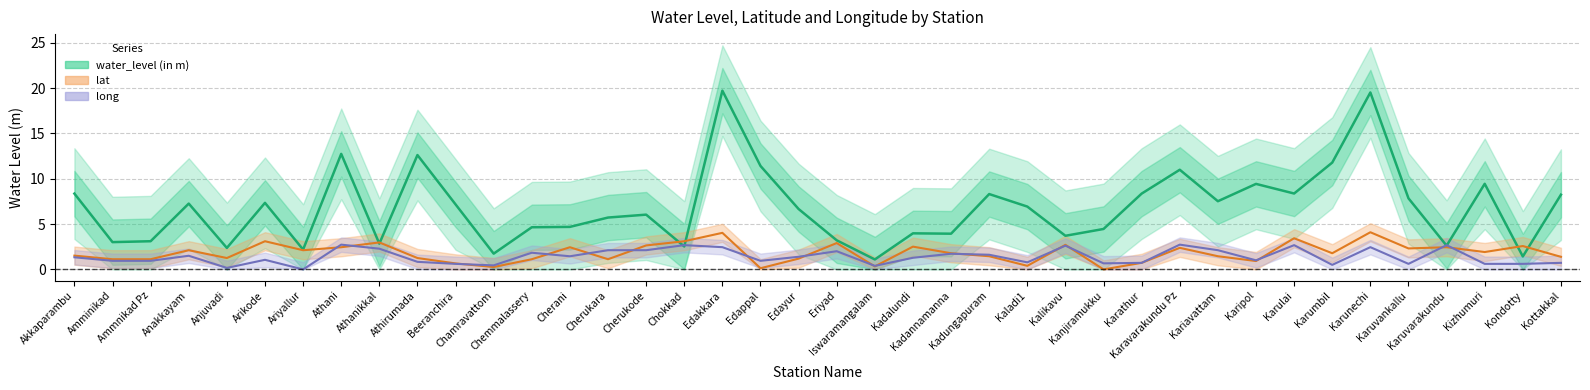

Reading right to left, transcribe all the data shown in this chart.

water_level: 8.2	1.4	9.4	2.6	7.8	19.5	11.8	8.4	9.4	7.5	11.0	8.4	4.5	3.7	6.9	8.3	3.9	4.0	1.1	3.2	6.7	11.4	19.7	2.5	6.0	5.7	4.7	4.7	1.7	7.2	12.6	2.8	12.7	2.2	7.3	2.4	7.3	3.1	3.0	8.4
lat: 1.4	2.6	1.9	2.4	2.3	4.1	1.8	3.4	0.9	1.5	2.4	0.7	0.0	2.7	0.4	1.5	1.8	2.5	0.3	2.9	1.2	0.1	4.0	3.1	2.6	1.1	2.4	1.1	0.3	0.7	1.3	3.0	2.4	2.1	3.1	1.3	2.1	1.1	1.1	1.5
long: 0.7	0.6	0.6	2.7	0.6	2.5	0.5	2.7	1.0	2.1	2.7	0.7	0.7	2.6	0.8	1.6	1.7	1.3	0.4	2.0	1.4	0.9	2.5	2.7	2.1	2.1	1.5	1.8	0.4	0.6	0.8	2.3	2.7	0.0	1.1	0.2	1.5	0.9	0.9	1.3